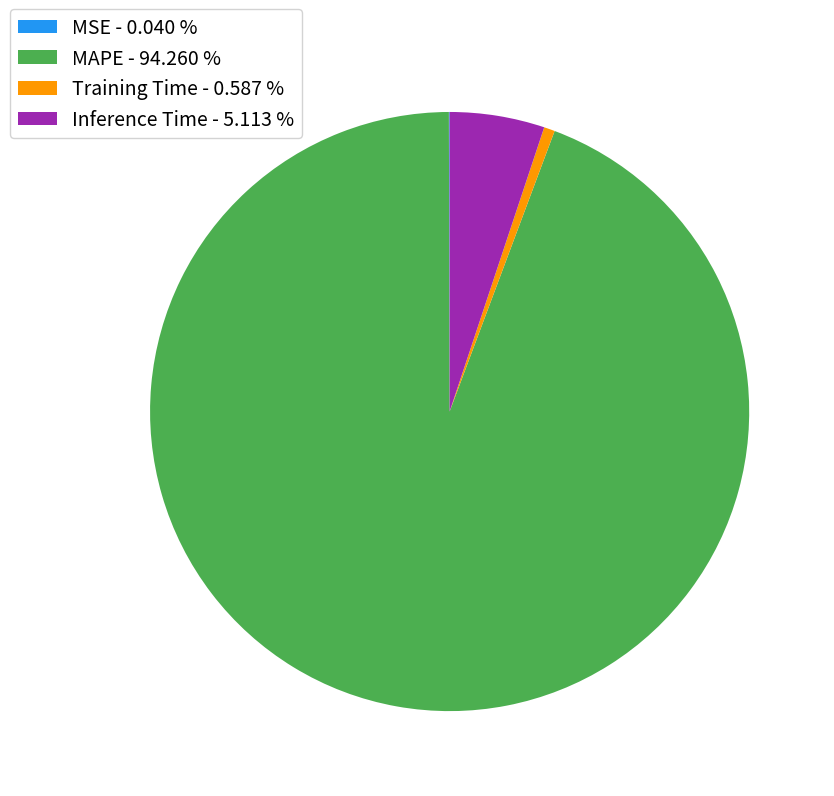

Does MAPE account for over 50% of the chart?

Yes